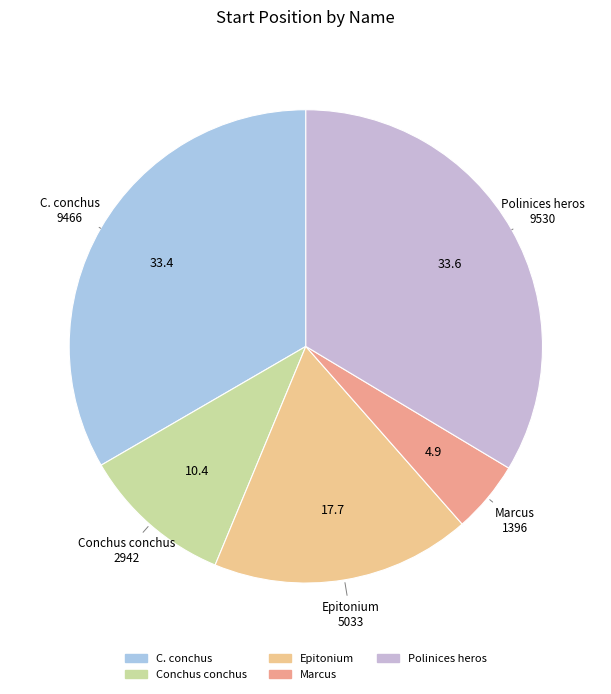

Combined, what portion of the pie is Conchus conchus and Epitonium?

28.1%